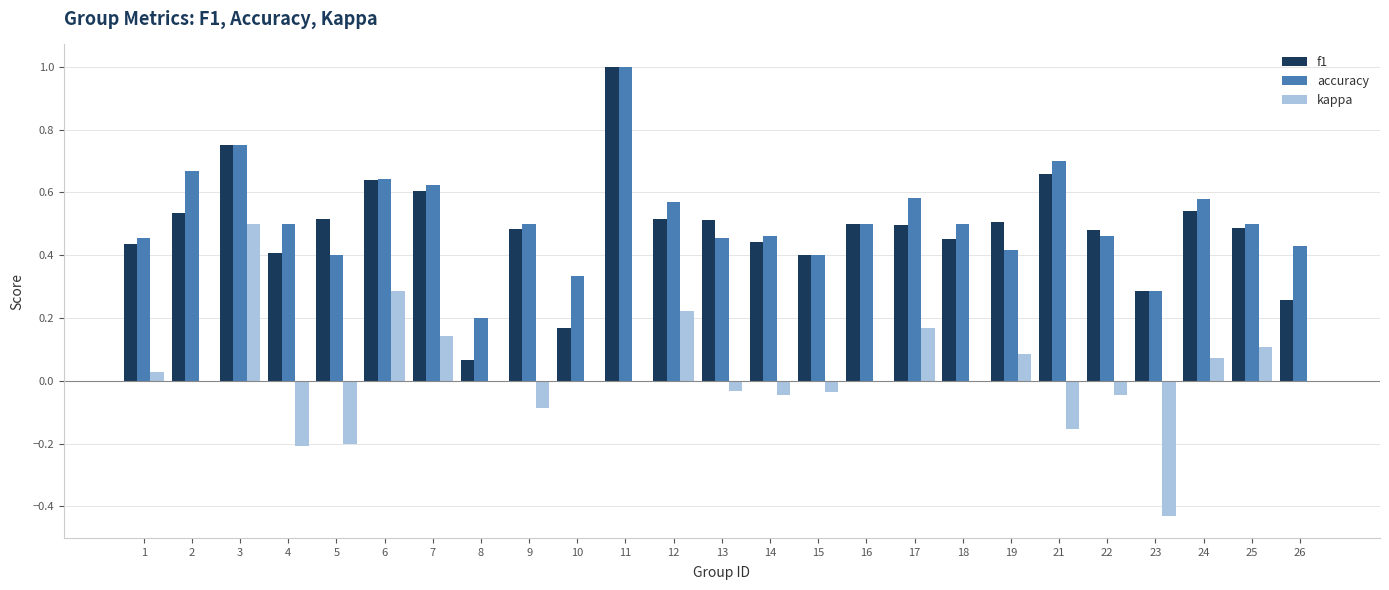

Which series changed the most between 3 and 15?

kappa